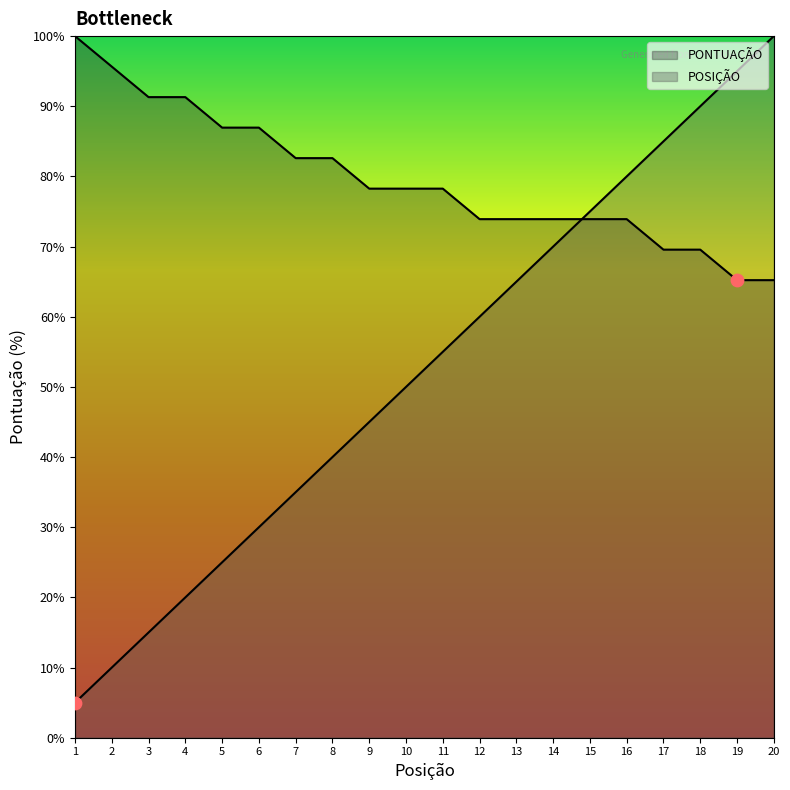

What is the total value across all series at 11?

133.3